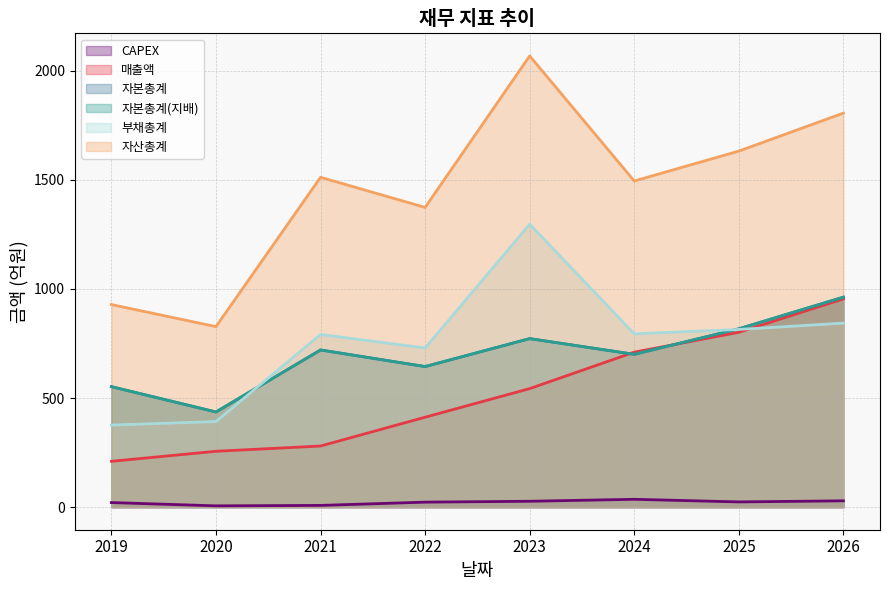

Rank the series by their maximum value, from highest to lowest.

자산총계, 부채총계, 자본총계, 자본총계(지배), 매출액, CAPEX